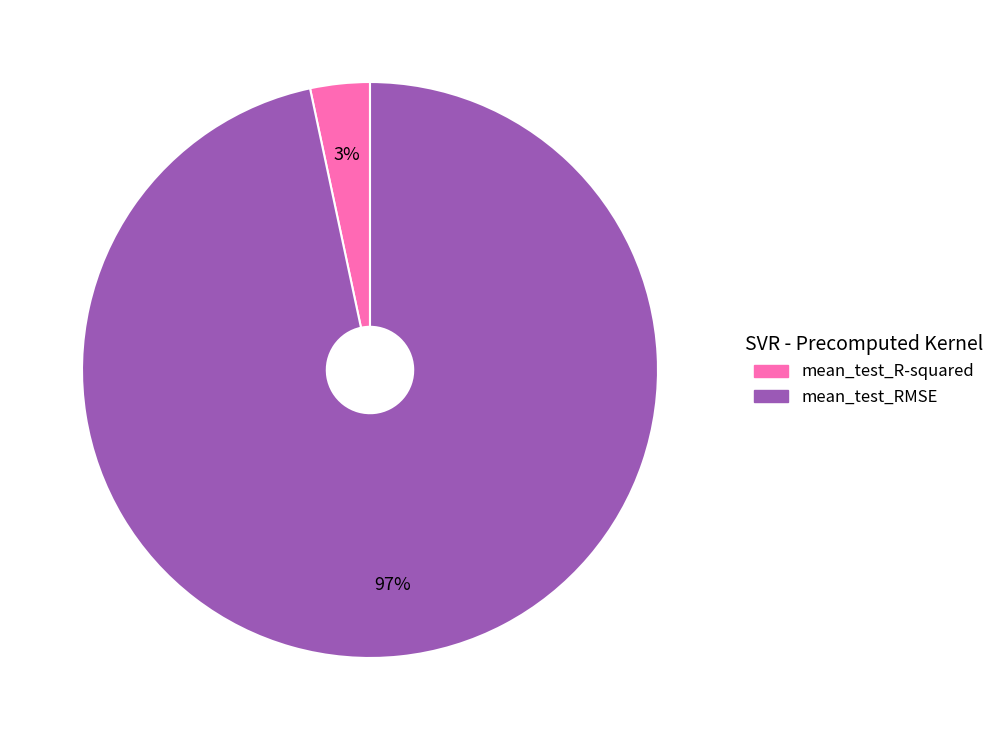

How many segments does this pie chart have?

2